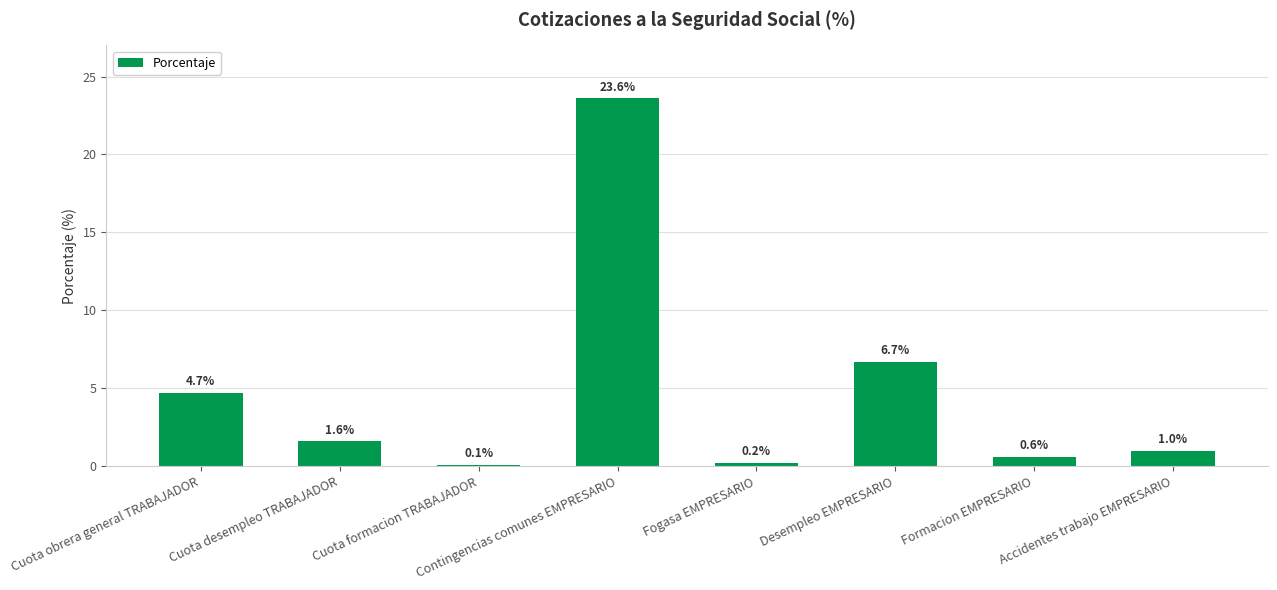

What is the difference between the maximum and minimum values?

23.5